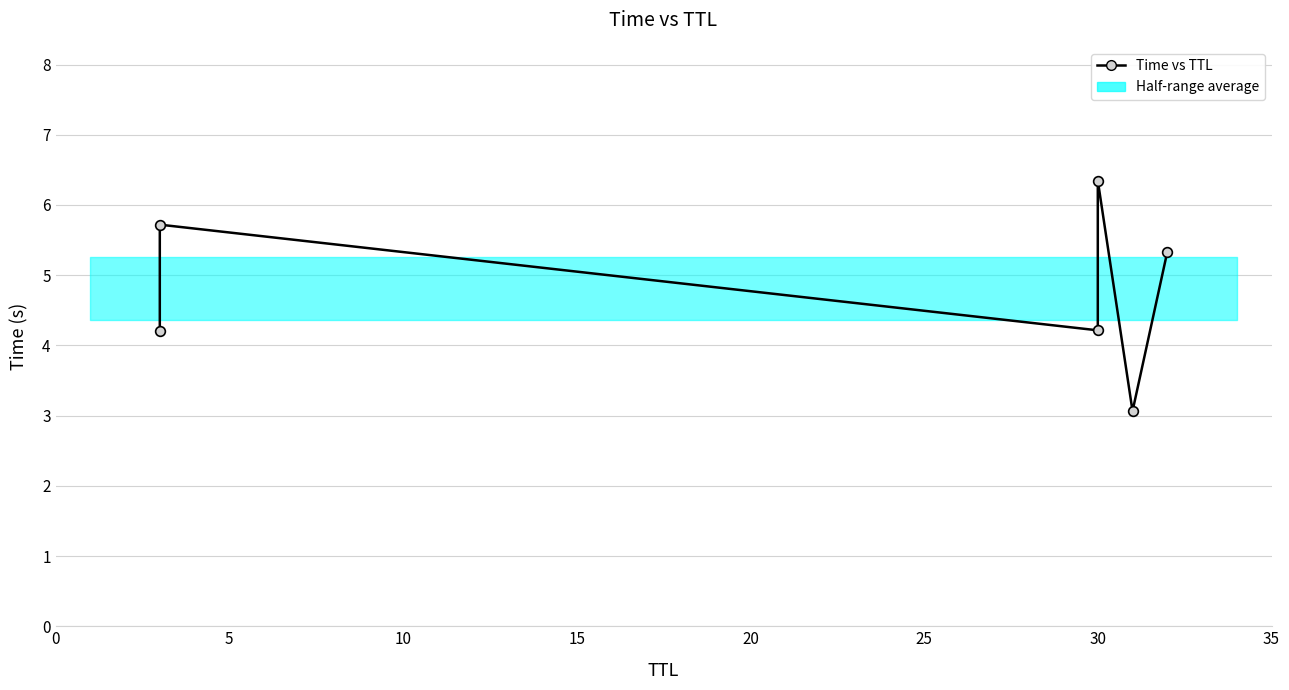

Is it true that the value at 10 is 2.7?

False